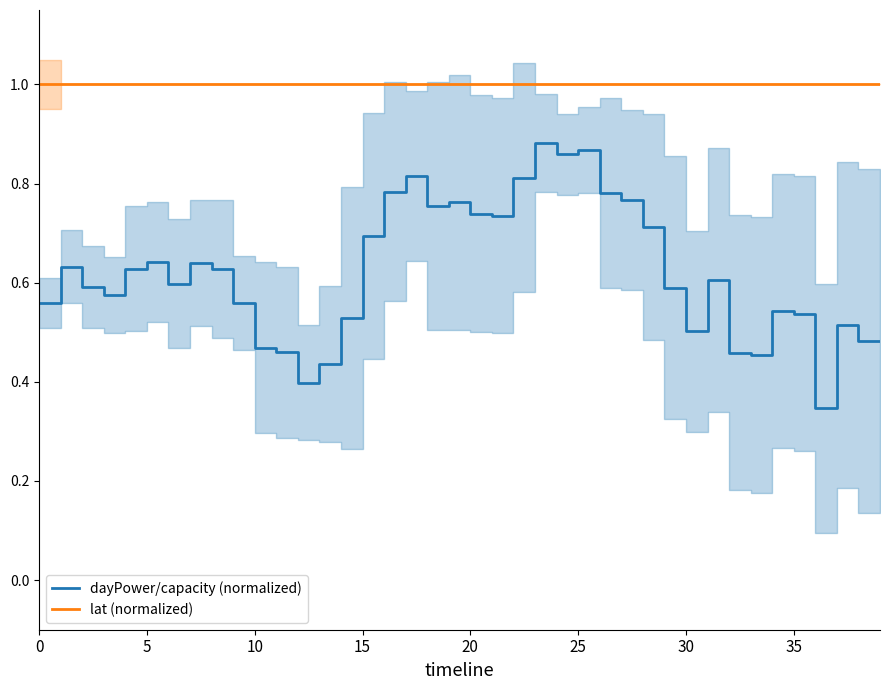

What are all the series names shown in the legend?

dayPower/capacity (normalized), lat (normalized)